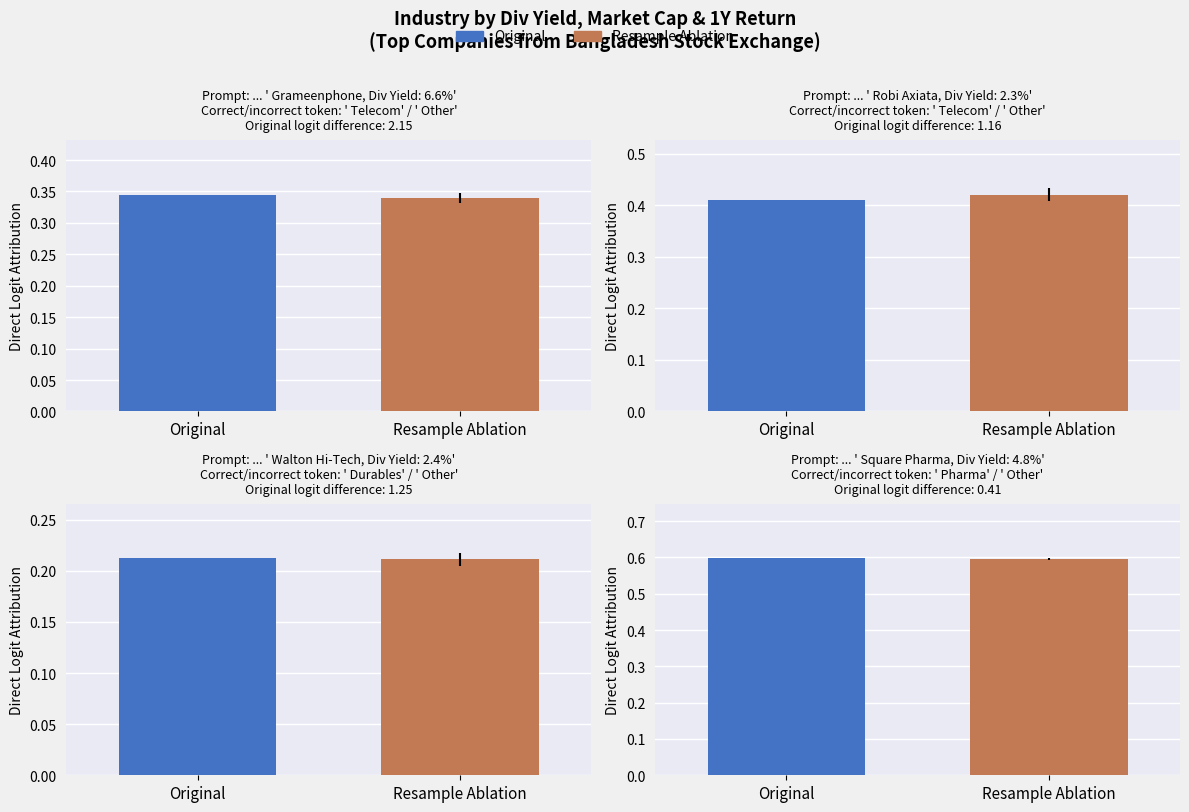

How many data points does each series have?

4